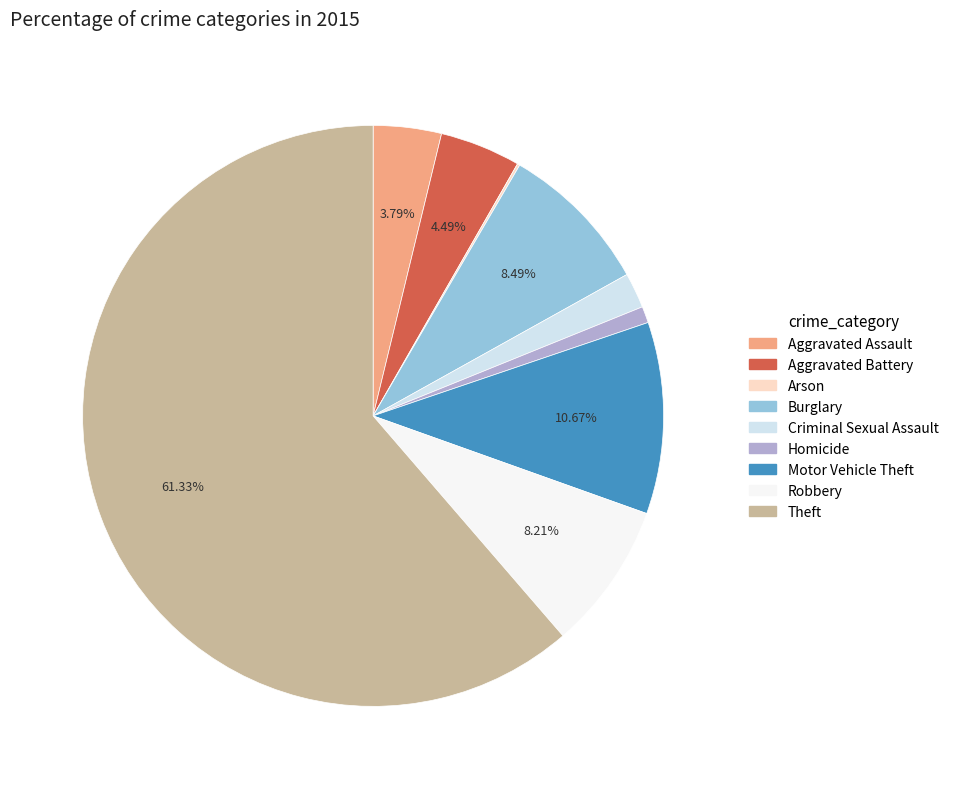

Is Aggravated Assault the majority of the pie?

No